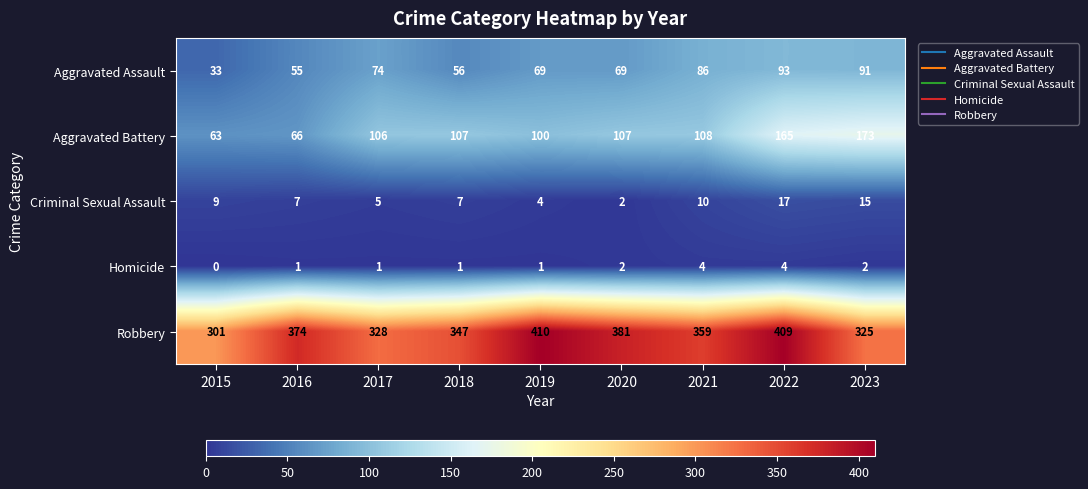

At which category does the chart reach its minimum across all series?

2015